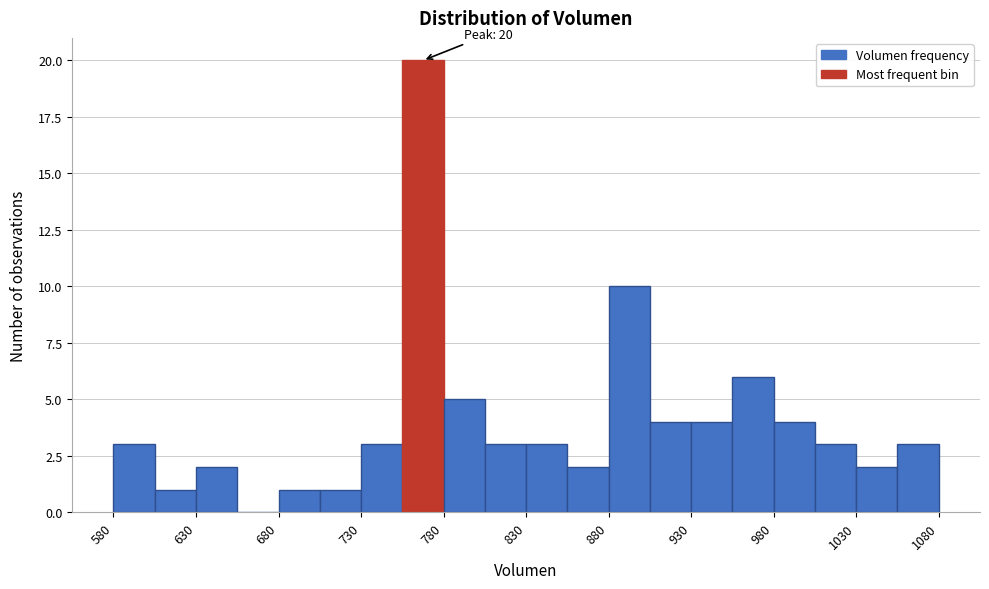

Read against the x-axis, roughly where is the centre of the tallest bar?

770